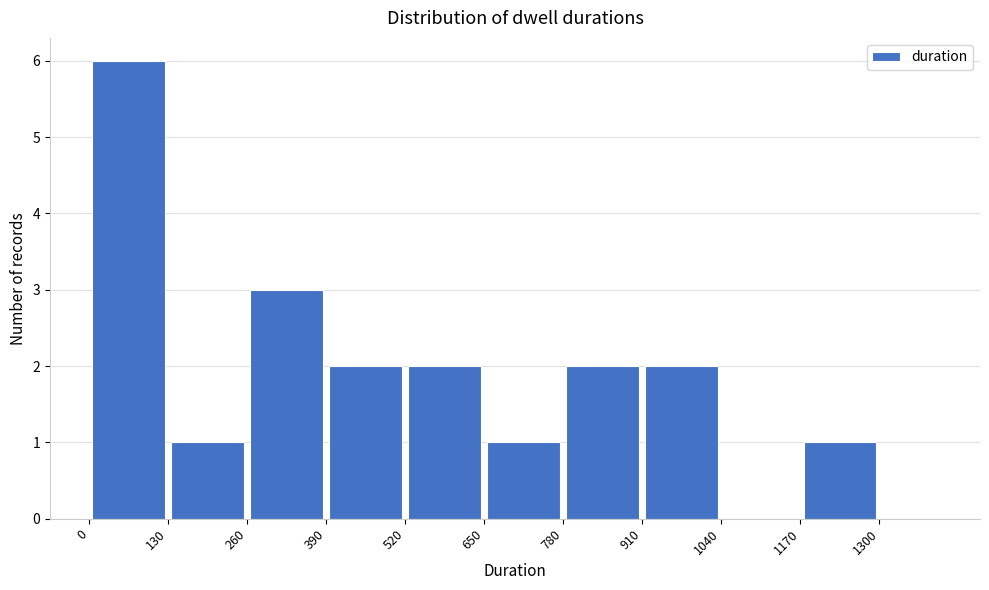

Reading left to right, transcribe this chart: for each bar, give the range it covers on the x-axis and its height. Neither the bar edges nor the heights are printed on the chart, so give them approximately, as read against the axes.

0 to 130: 6
130 to 260: 1
260 to 390: 3
390 to 520: 2
520 to 650: 2
650 to 780: 1
780 to 910: 2
910 to 1040: 2
1040 to 1170: 0
1170 to 1300: 1
1300 to 1400: 0